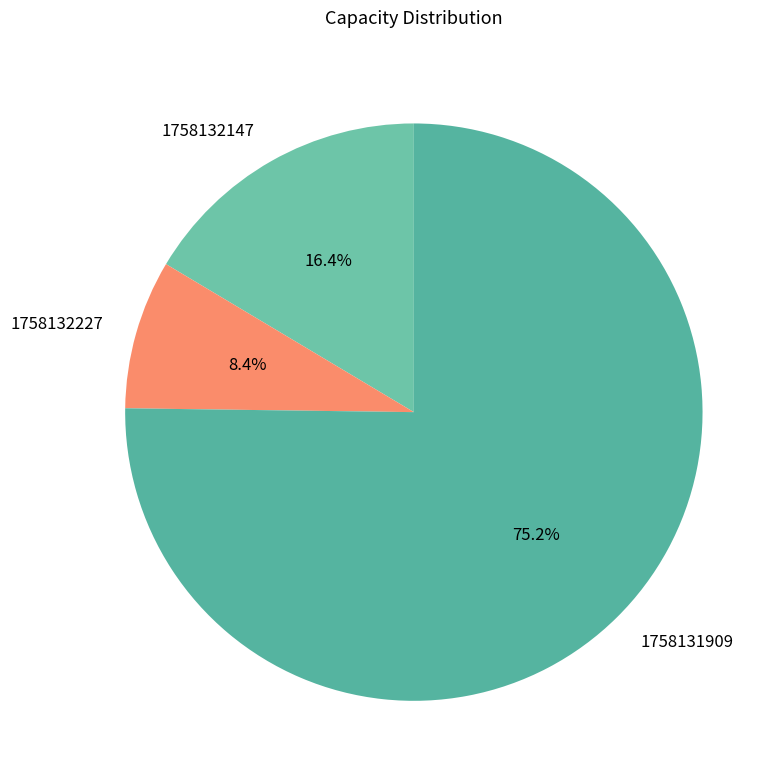

Is there any slice that represents more than half of the pie?

Yes